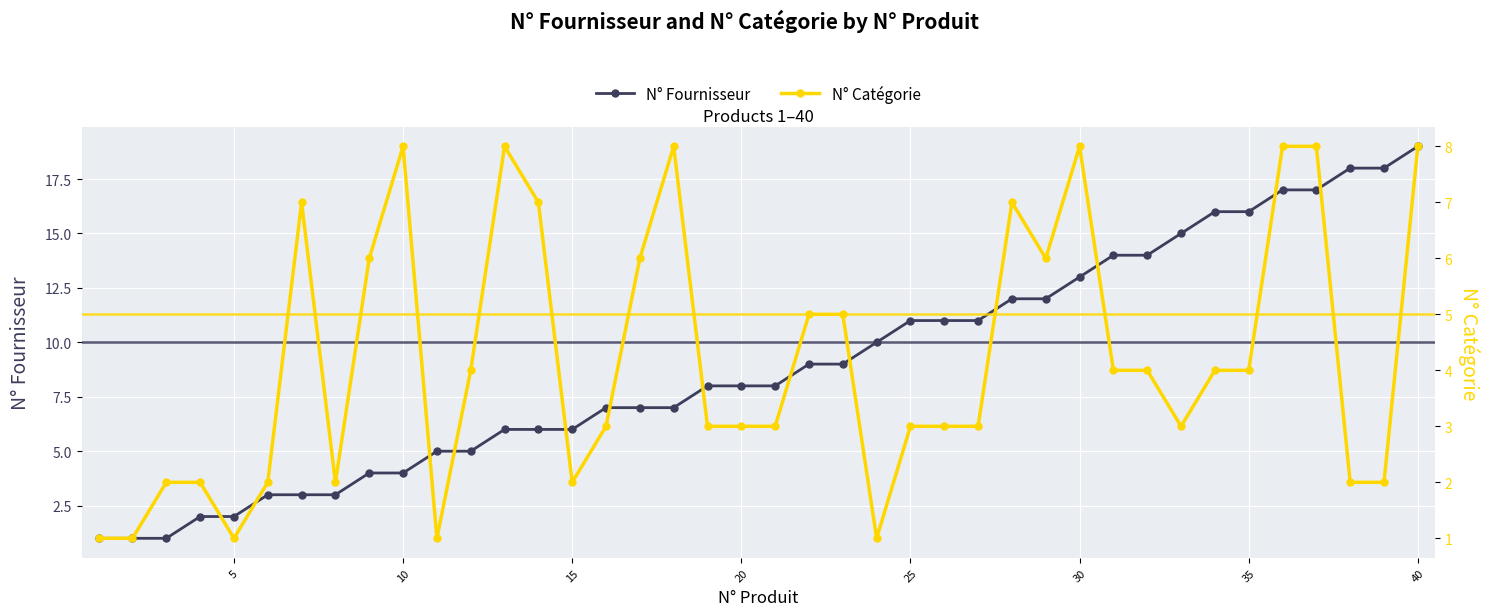

True or false: N° Fournisseur has a value of 9 at 10.

False